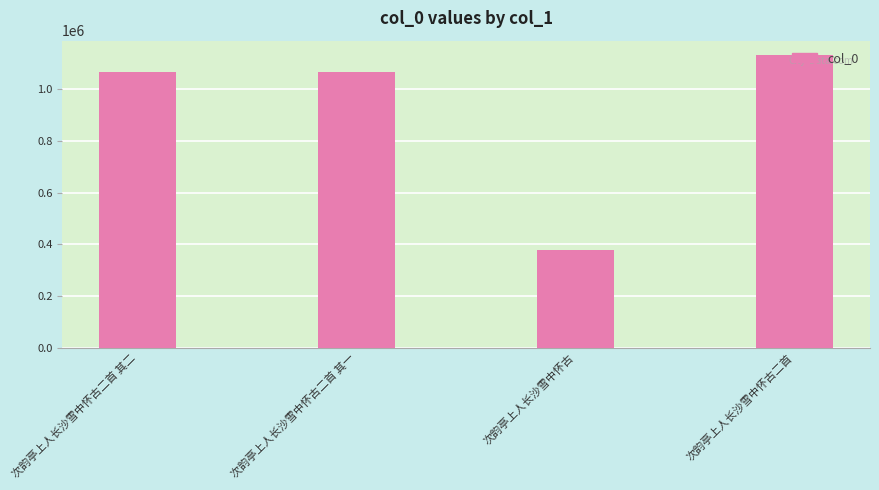

What is the difference between the second highest and minimum values?

686495